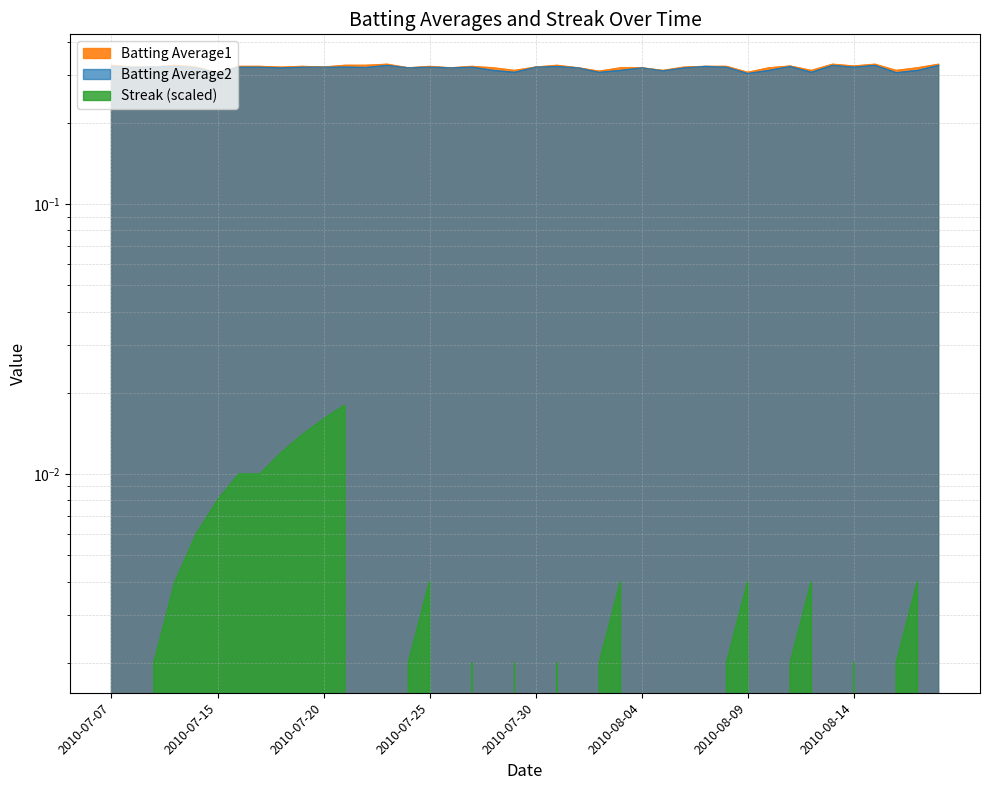

How many lines are shown in the chart?

3